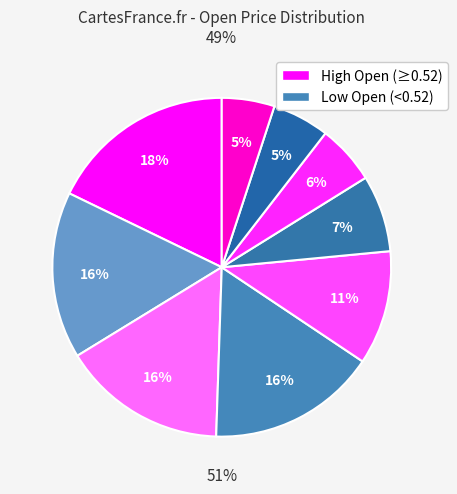

How many slices are in this pie chart?

9